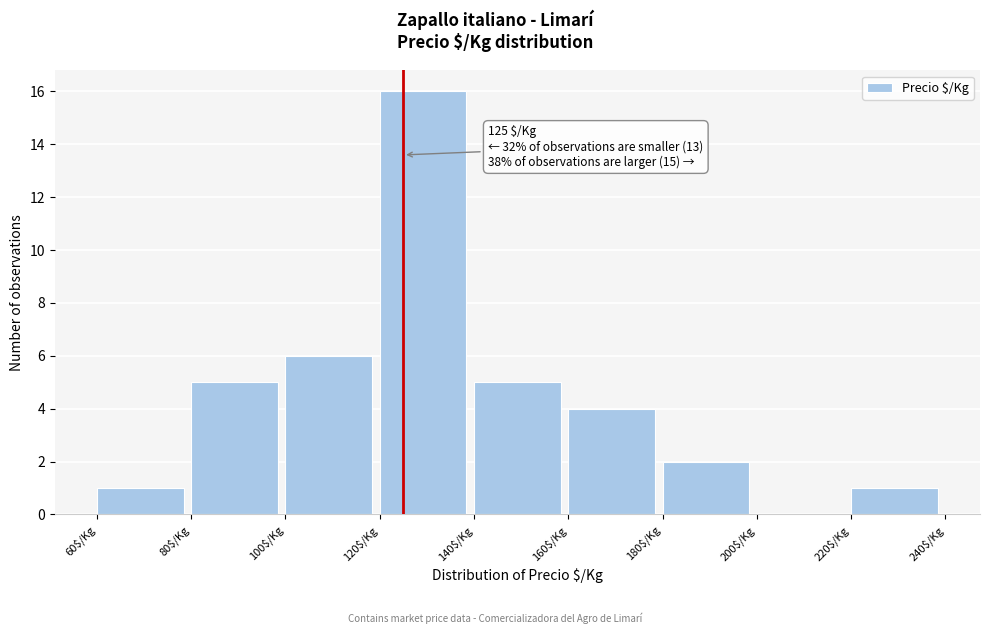

Which range on the x-axis has the tallest bar?

120 to 140